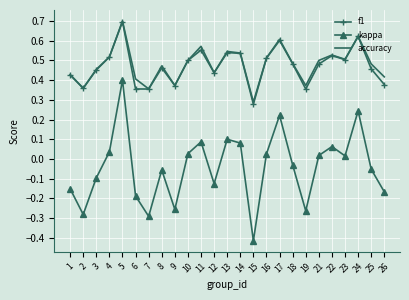

The kappa series shows -0.1 at 9. True or false?

False